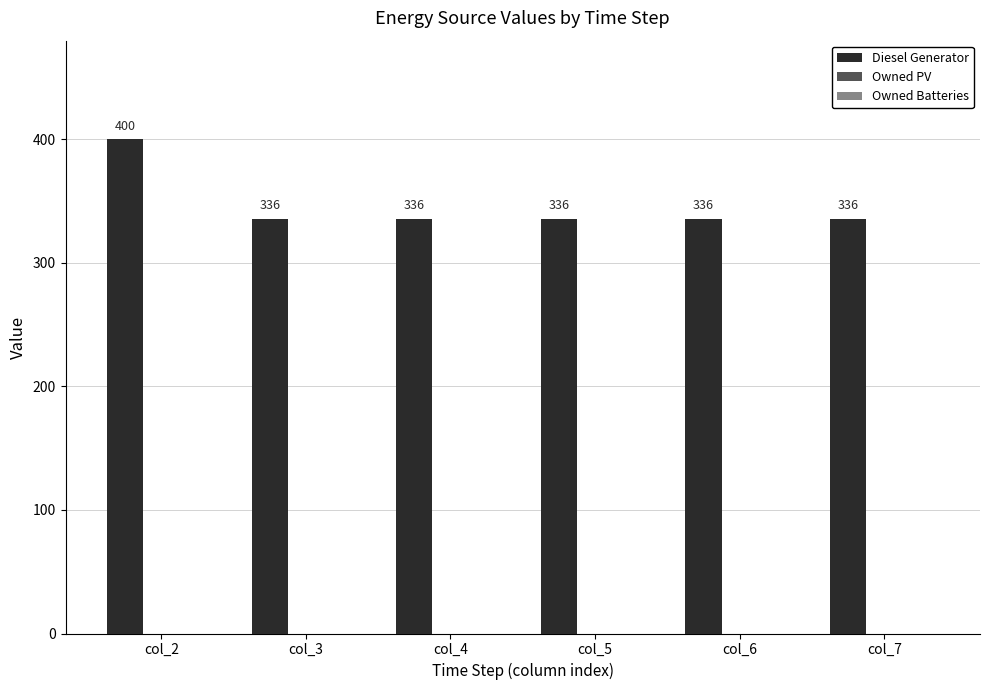

Approximately how many times larger is the value at col_5 compared to col_3?

1.0